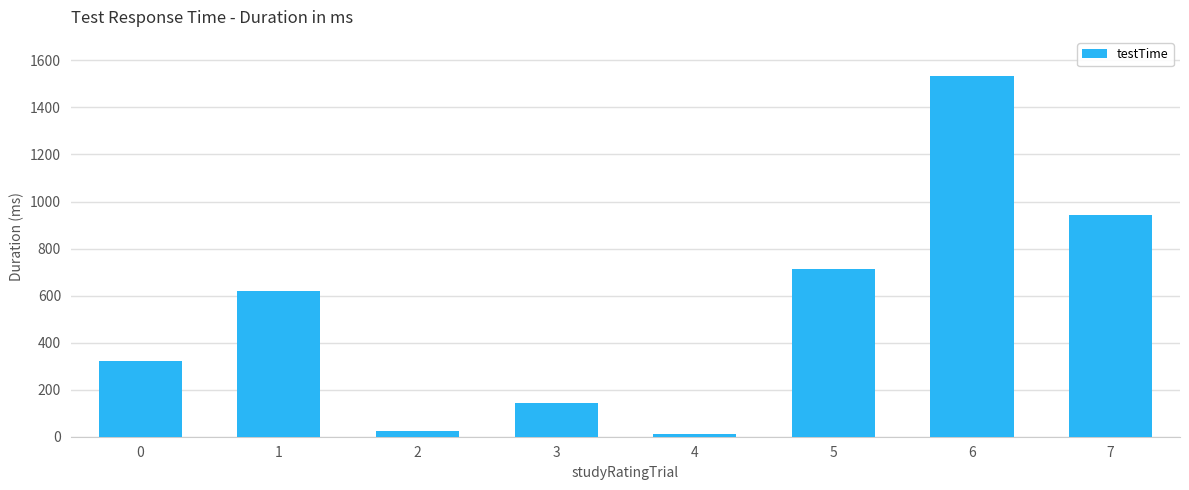

What is the ratio of the value at 1 to the value at 3?

4.3